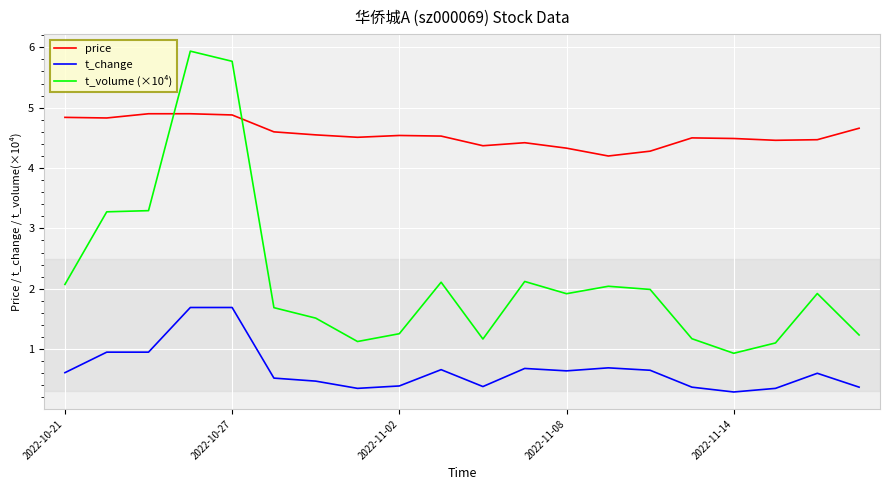

What is the difference between the maximum and minimum values in the price series?

0.7